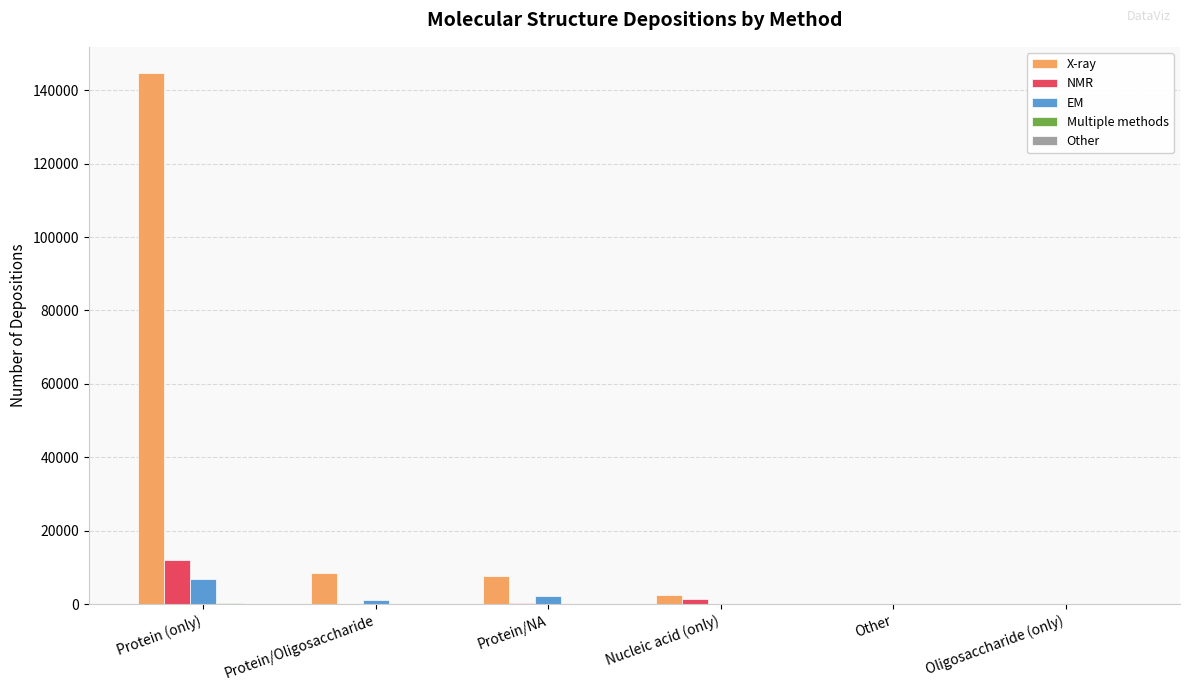

Is it true that X-ray equals 144616 at Protein (only)?

True